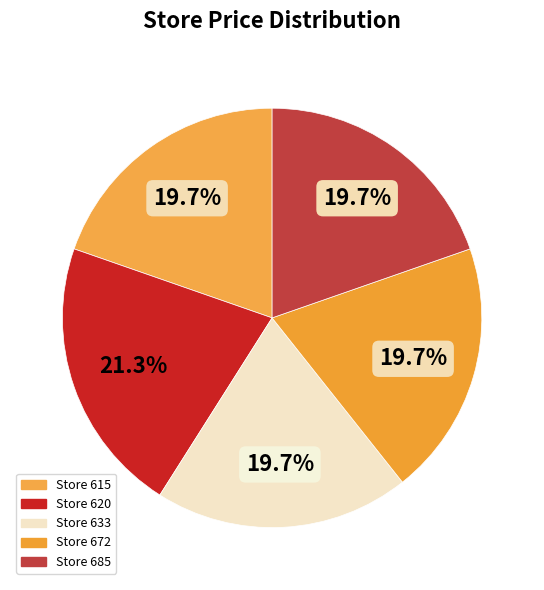

How many slices are in this pie chart?

5